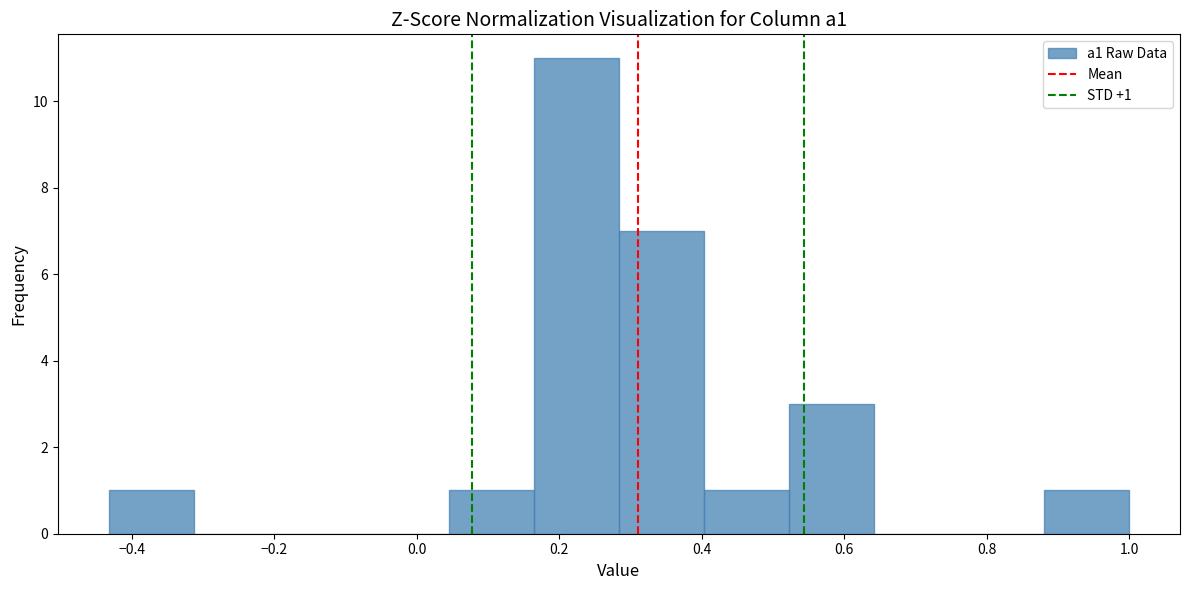

Which range on the x-axis has the tallest bar?

0.16 to 0.28